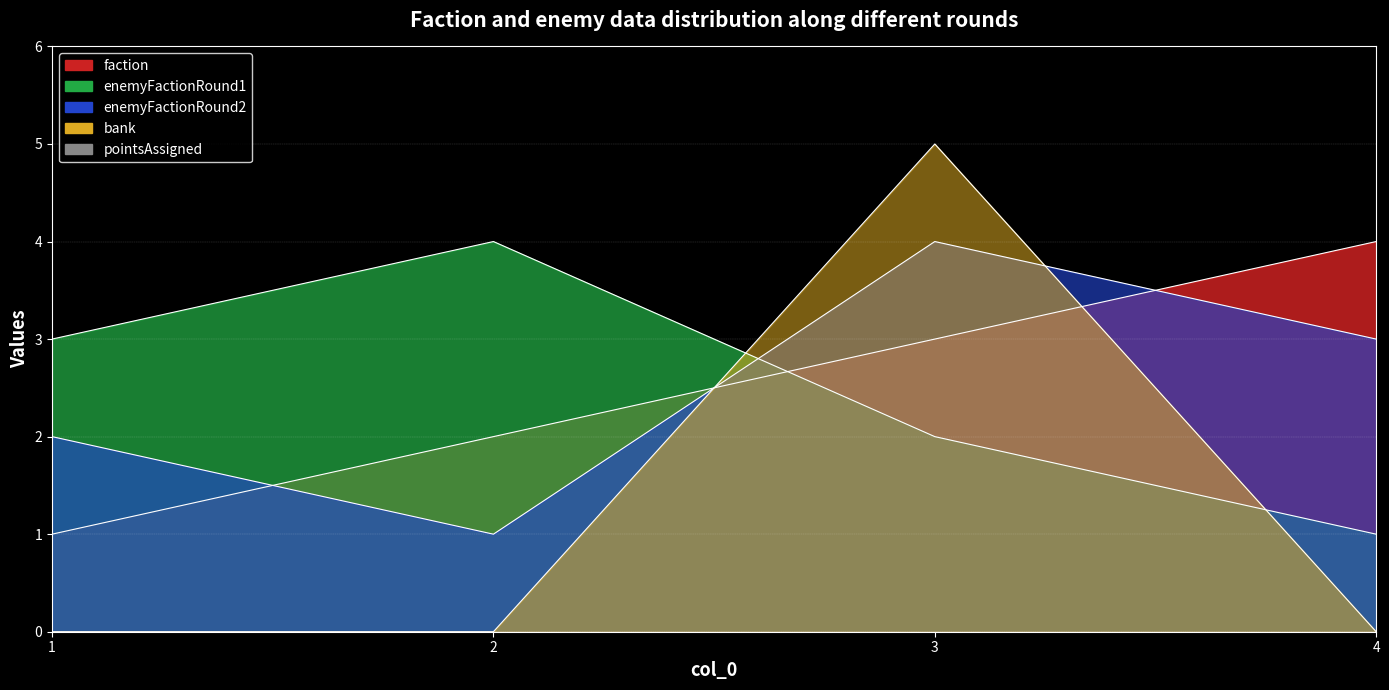

At which label does enemyFactionRound1 first exceed 3?

2